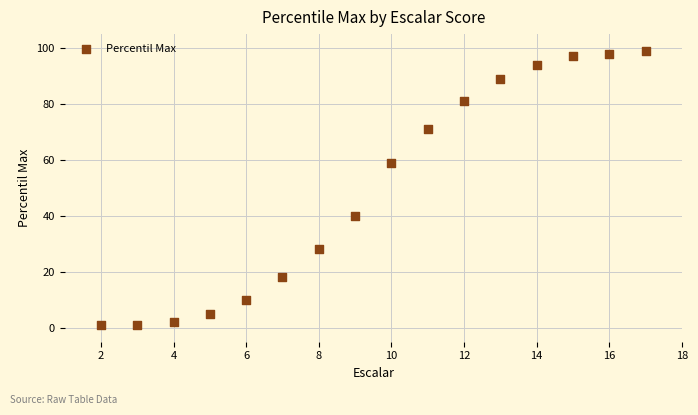

What is the range of X values (max minus min)?

15.0